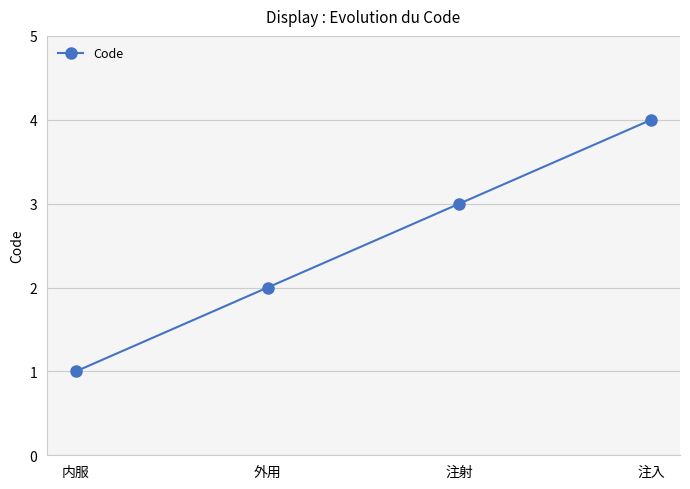

What is the value of the 3rd point from the left?

3